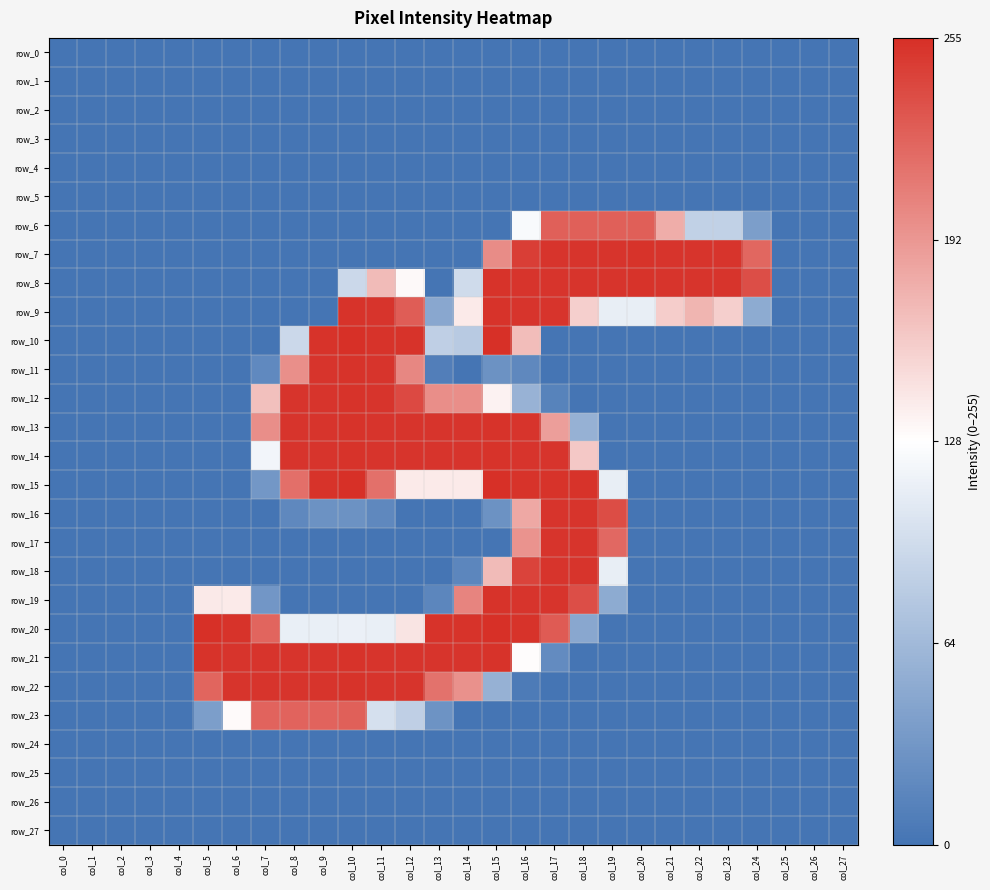

Which category has the lowest value in the row_10 series?

col_0